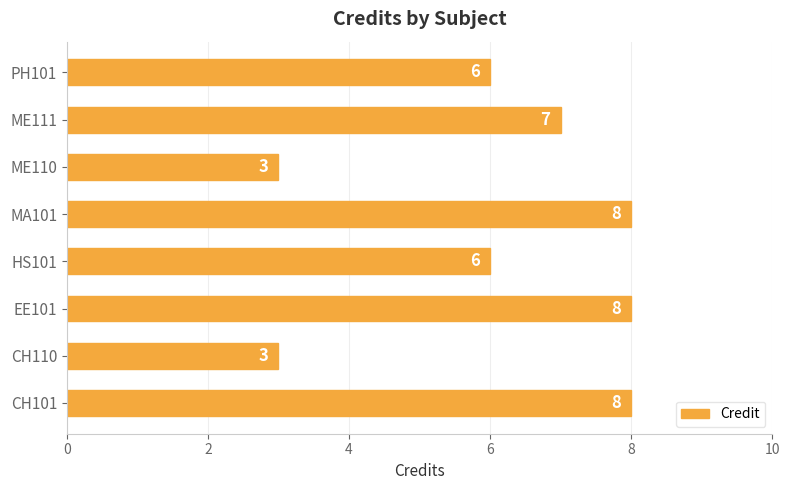

Count the values in the range 6 to 8.

6